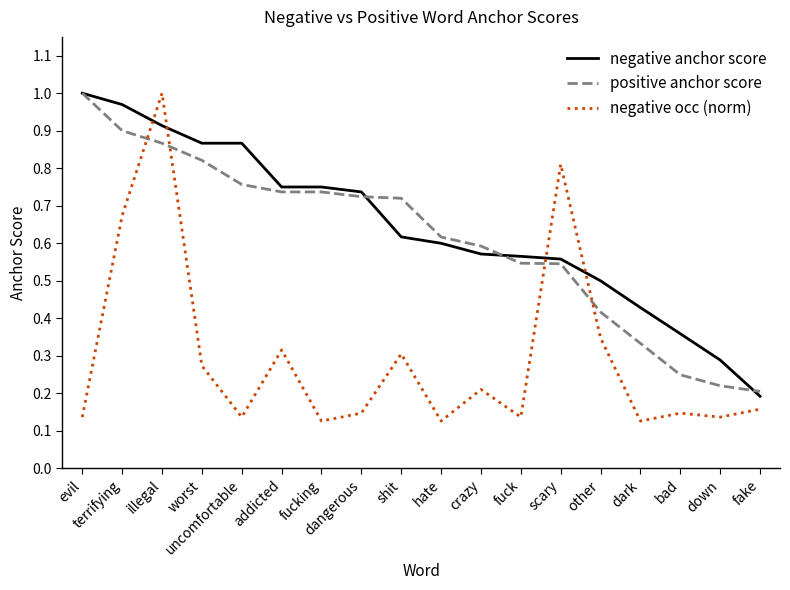

Which category has the highest value in the positive anchor score series?

evil